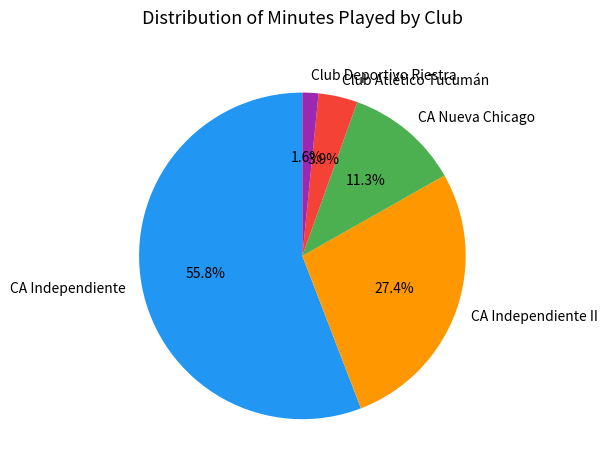

What is the majority slice?

CA Independiente